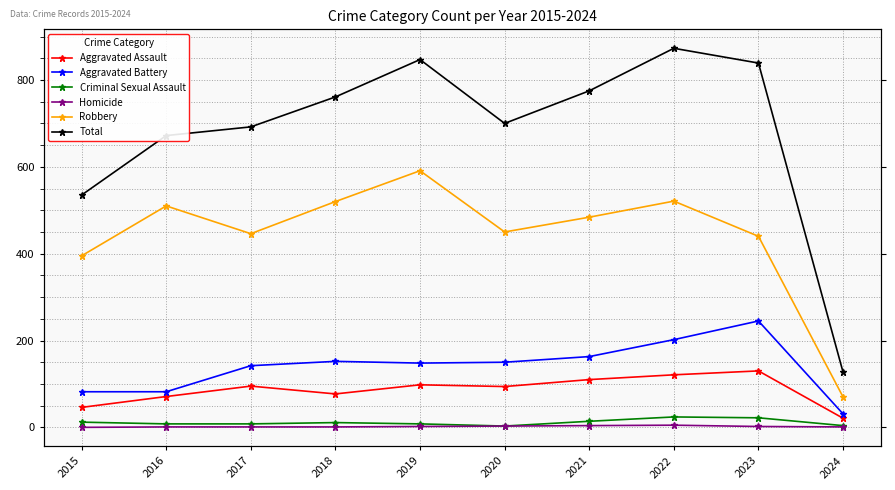

Which series has the largest range (max minus min)?

Total